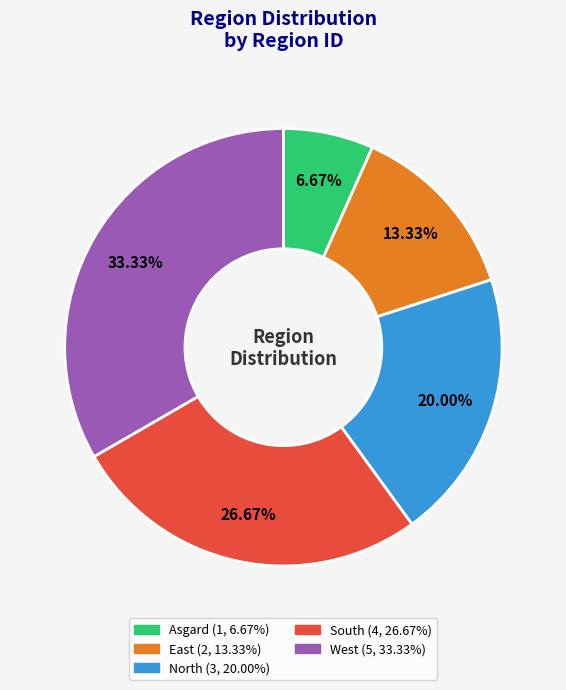

Count the number of slices in the pie.

5